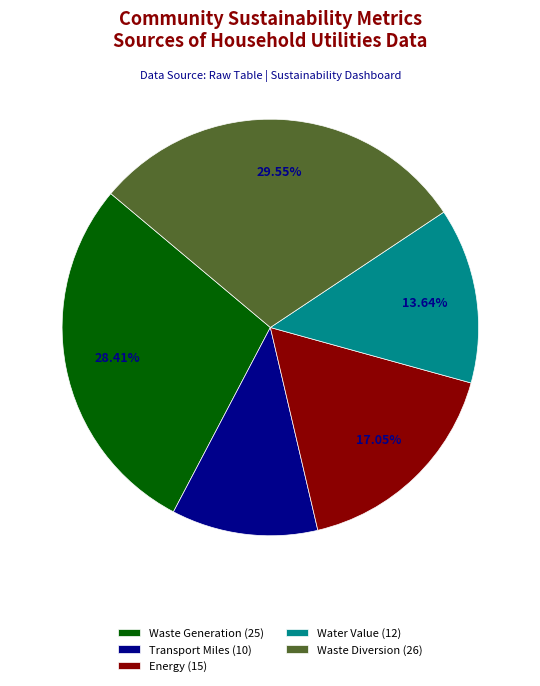

What is the largest slice in the pie chart?

Waste Diversion (26)